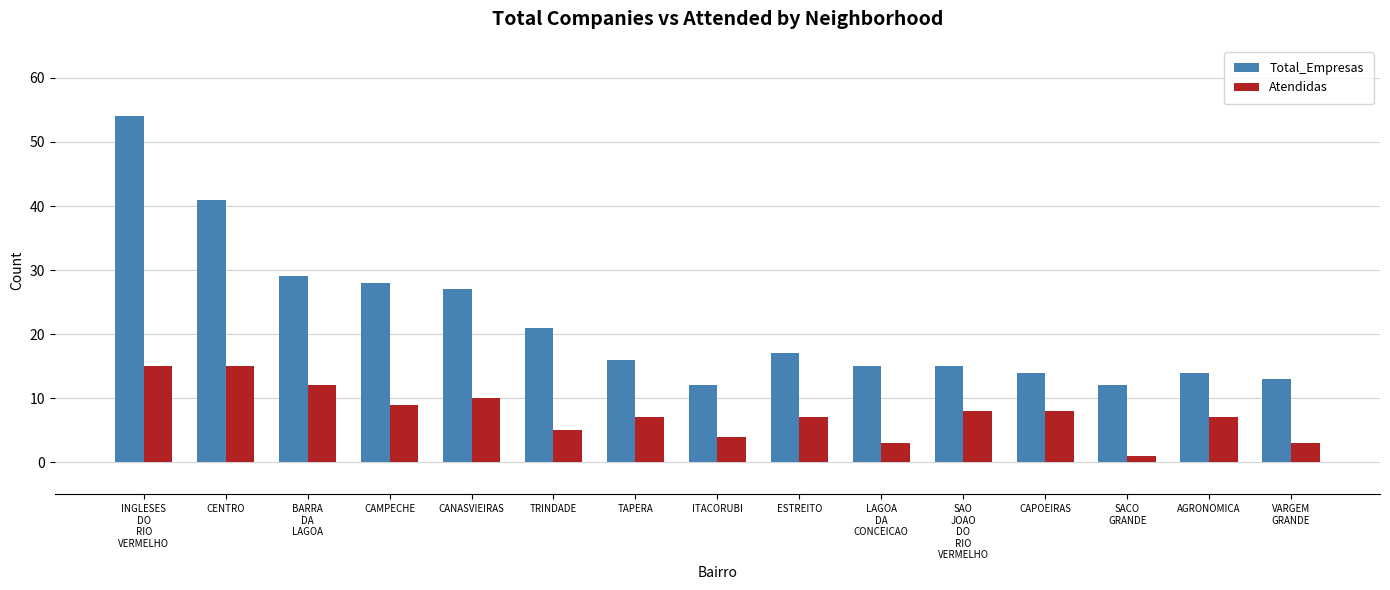

What is the maximum value for Atendidas?

15